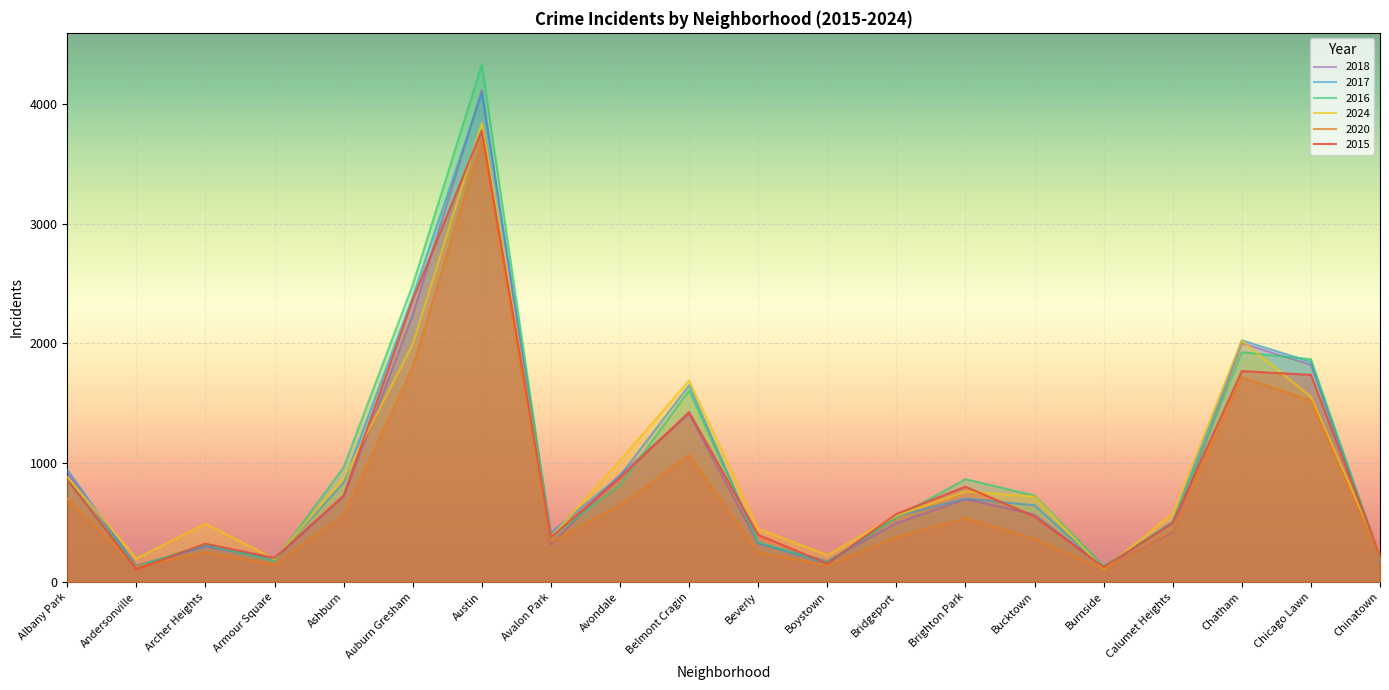

Count the number of data series in this chart.

6